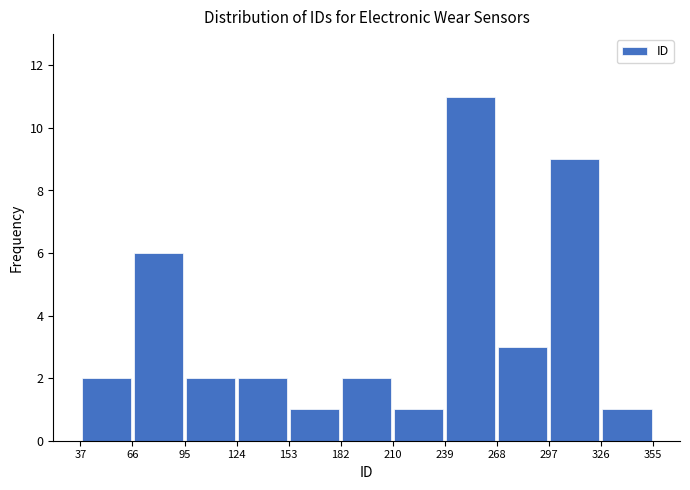

Reading left to right, list every bar in this chart as the range it spans on the x-axis followed by its height. The values are not printed on the chart, so give them approximately, as read against the axis.

37 to 66: 2
66 to 95: 6
95 to 124: 2
124 to 153: 2
153 to 182: 1
182 to 210: 2
210 to 239: 1
239 to 268: 11
268 to 297: 3
297 to 326: 9
326 to 355: 1